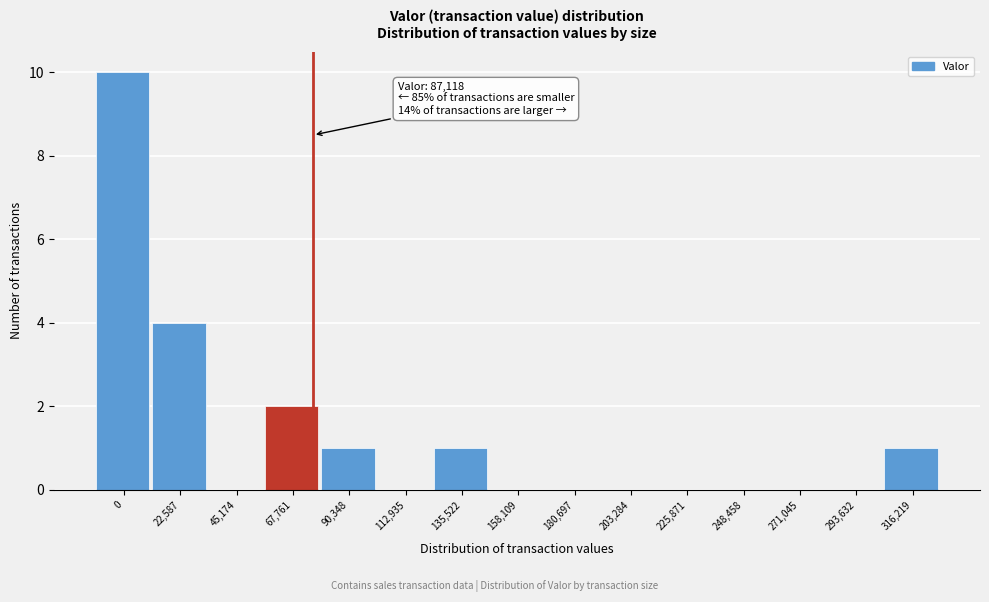

Reading left to right, transcribe all the data shown in this chart.

0=10	22,587=4	45,174=0	67,761=2	90,348=1	112,935=0	135,522=1	158,109=0	180,697=0	203,284=0	225,871=0	248,458=0	271,045=0	293,632=0	316,219=1